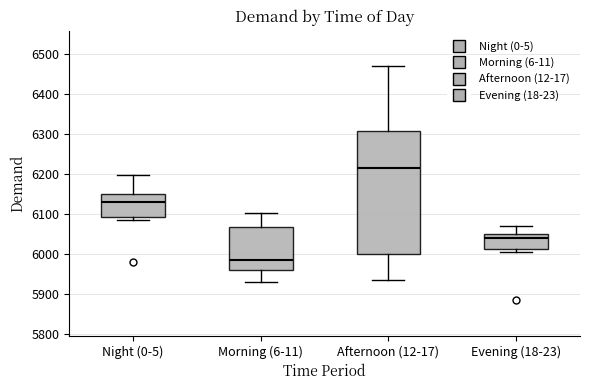

Where does the median line of the box for Afternoon (12-17) sit on the y-axis? The values are not printed on the chart, so give them approximately, as read against the axis.

6220